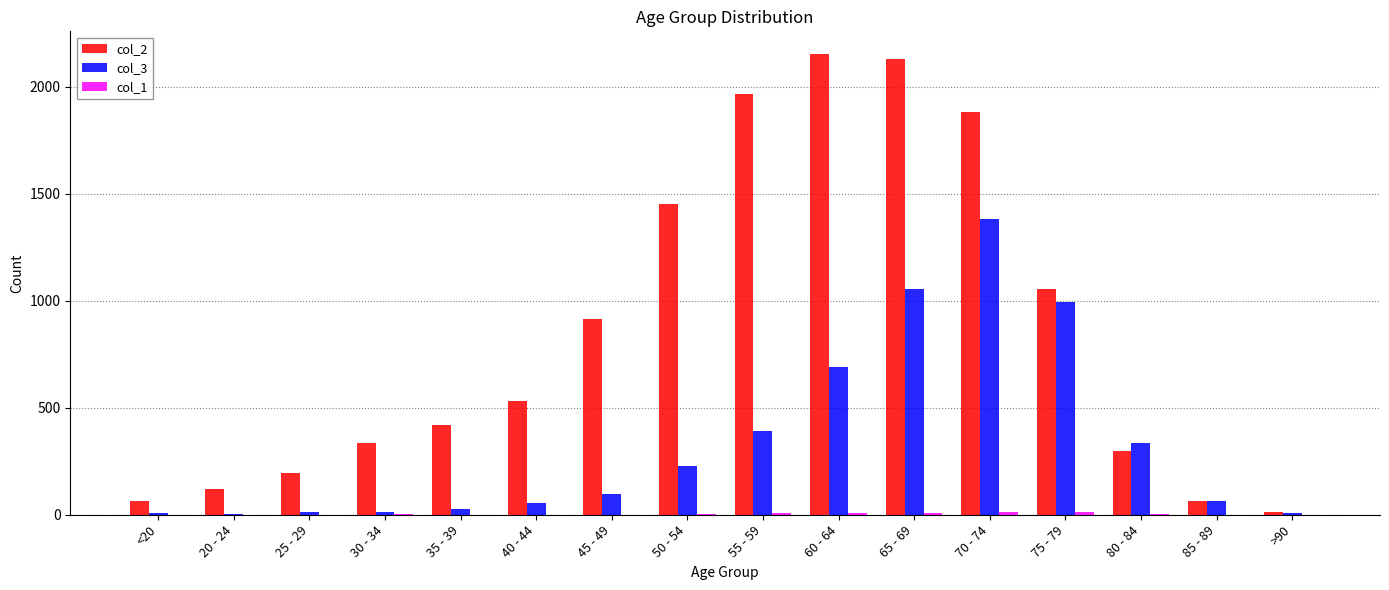

Which series has the largest total across all categories?

col_2